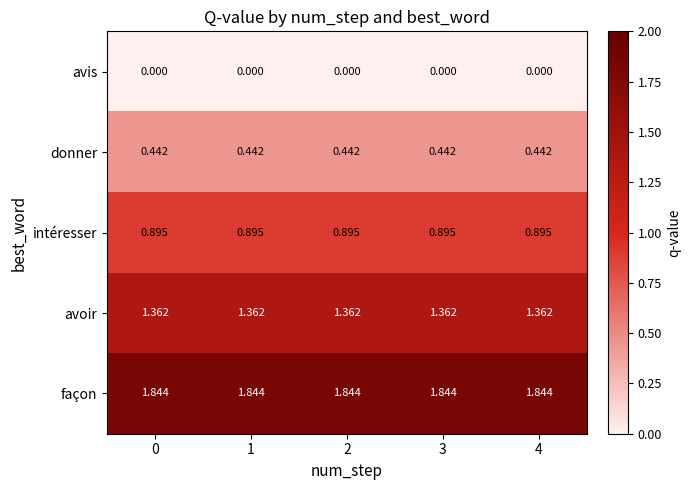

Rank the series by their average value, from highest to lowest.

façon, avoir, intéresser, donner, avis